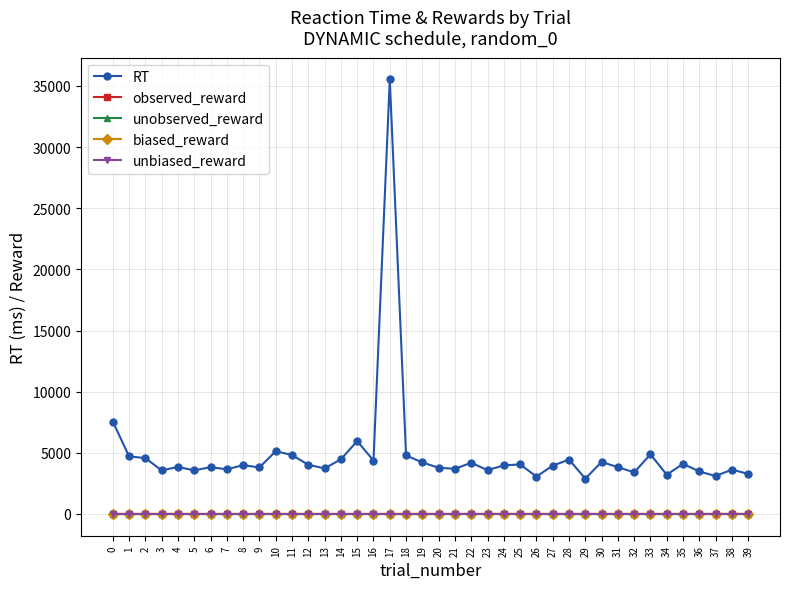

True or false: RT and observed_reward intersect in this chart.

False